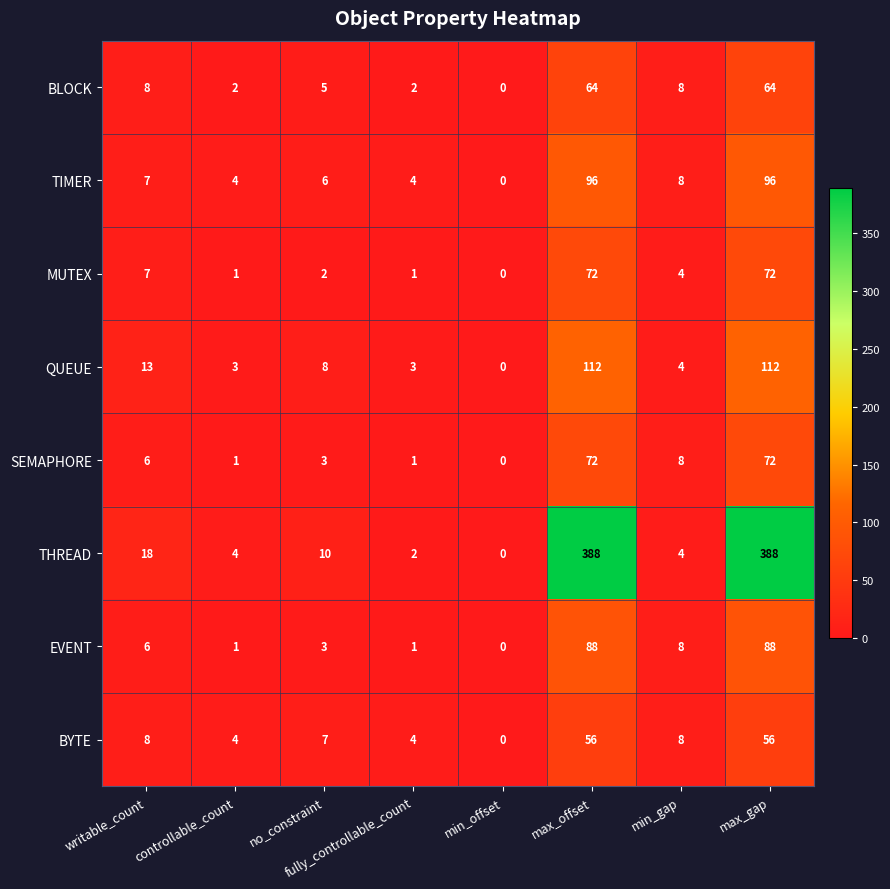

The value of EVENT at max_offset is 125. True or false?

False